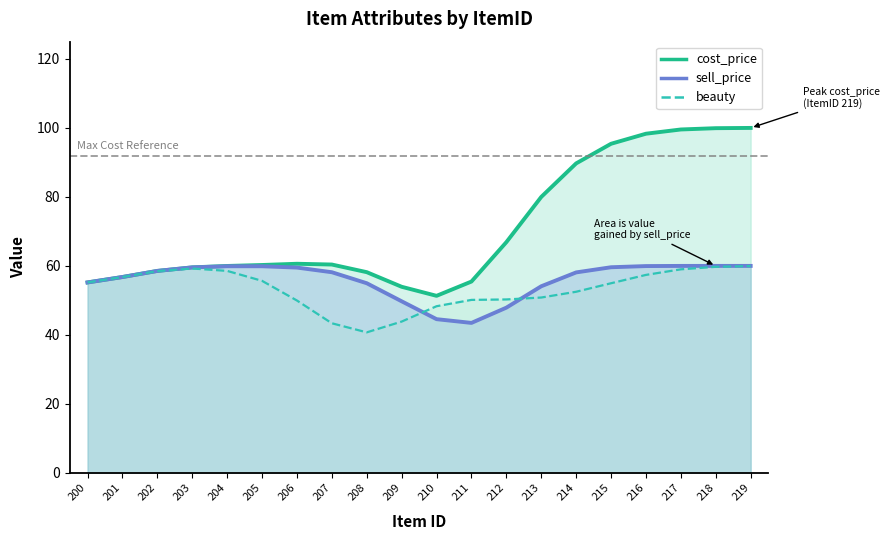

What is the average value of the beauty series?

53